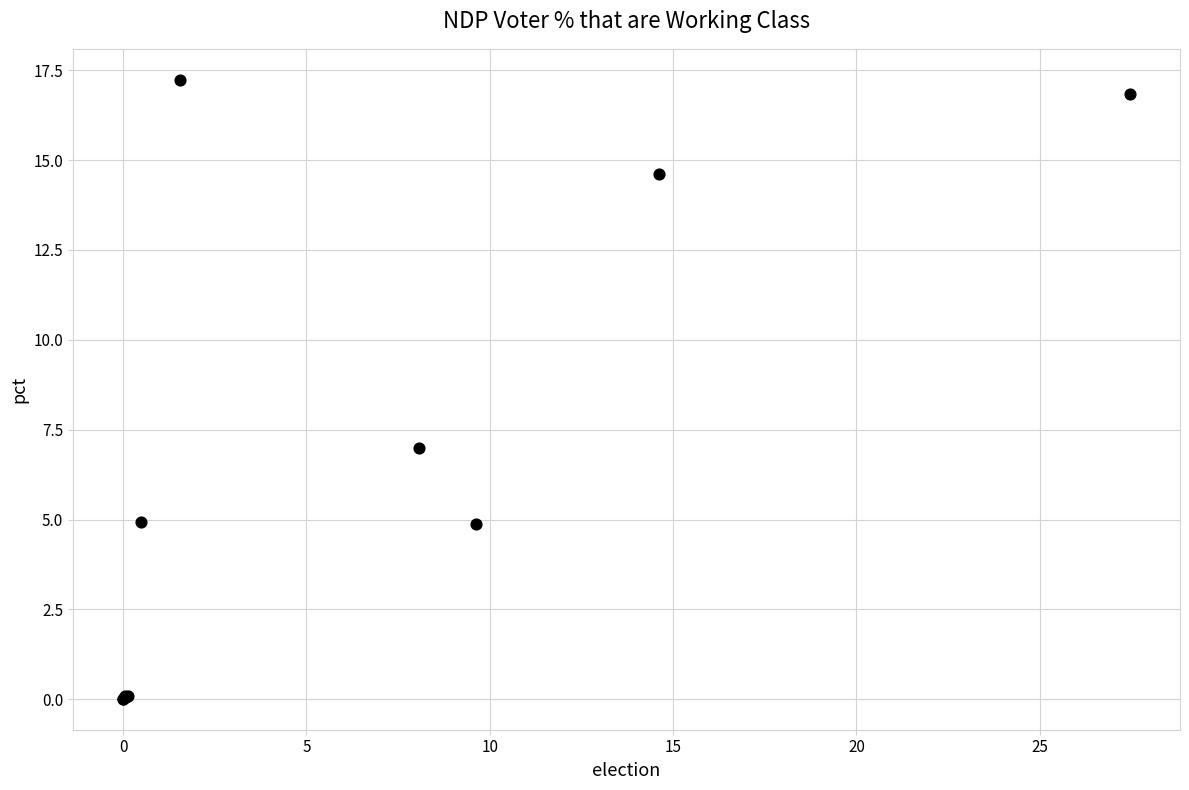

What Y value in the scatter plot is closest to 8?

7.0